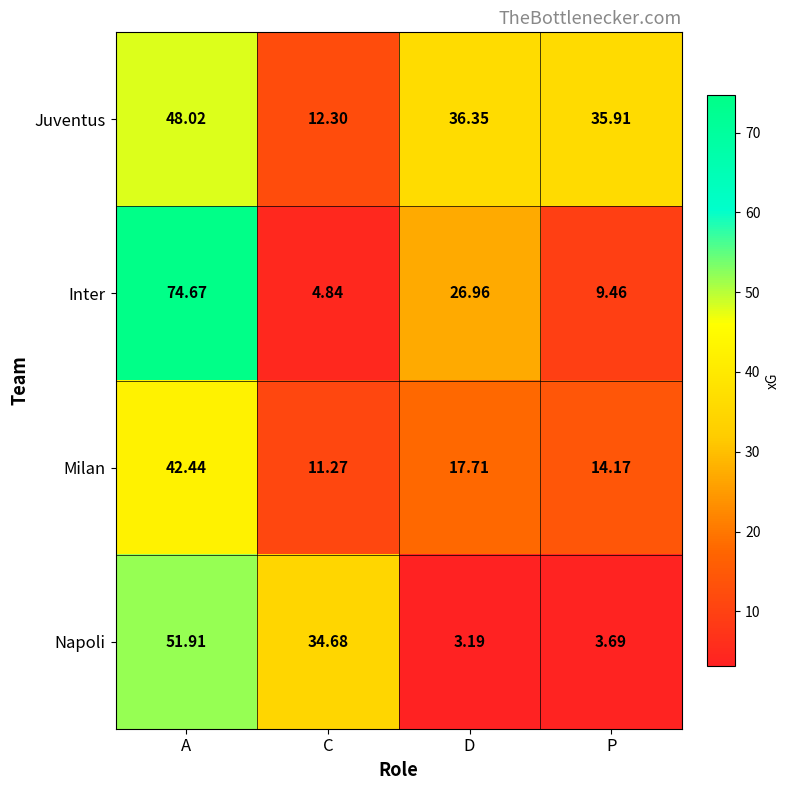

At which label is Napoli closest to 27?

C